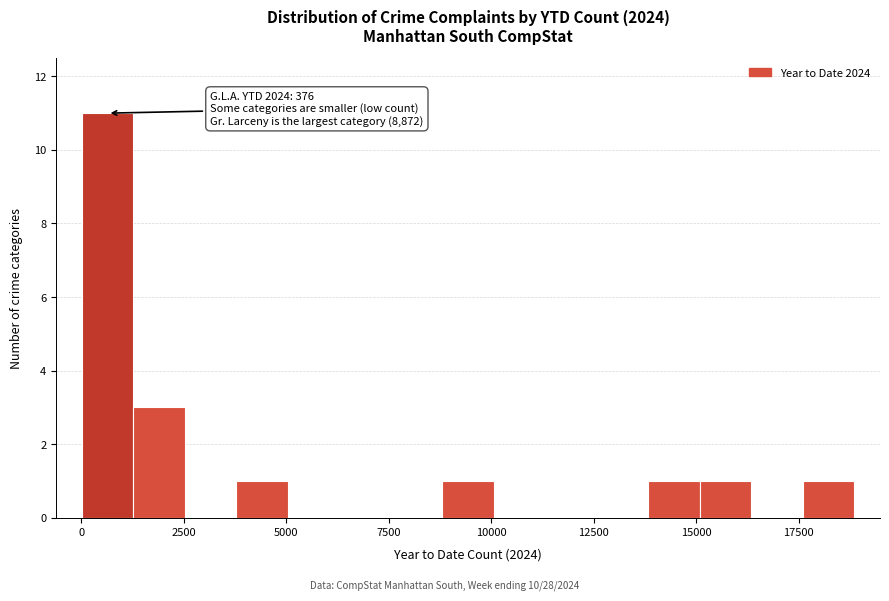

Around what value on the x-axis is the tallest bar? Give the approximate position of its centre, as read against the axis.

500